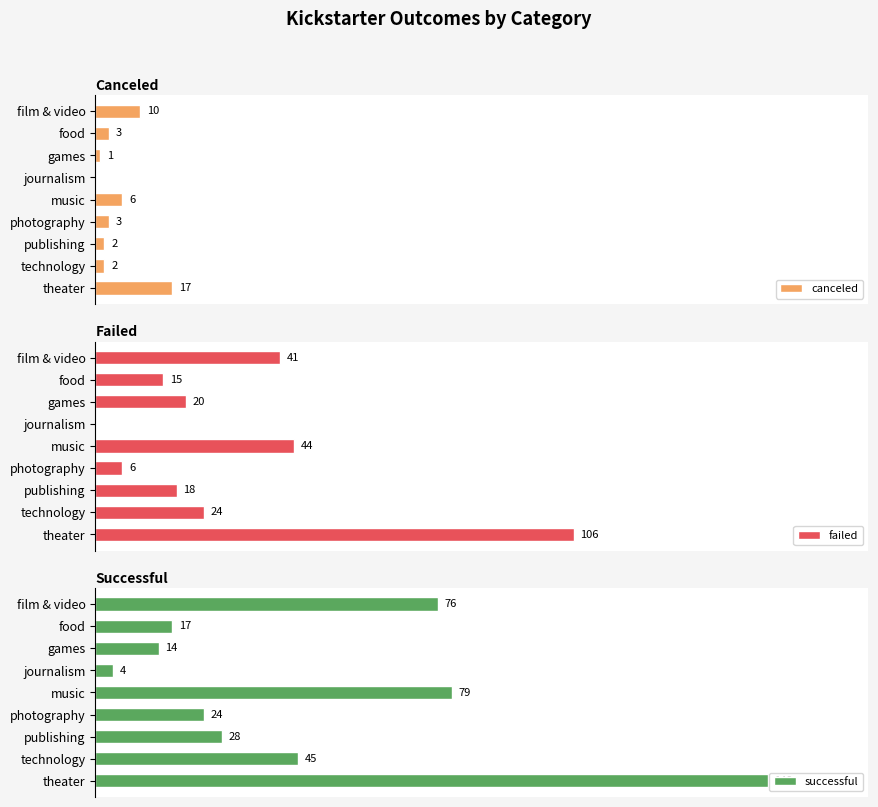

Are the bars horizontal?

Yes